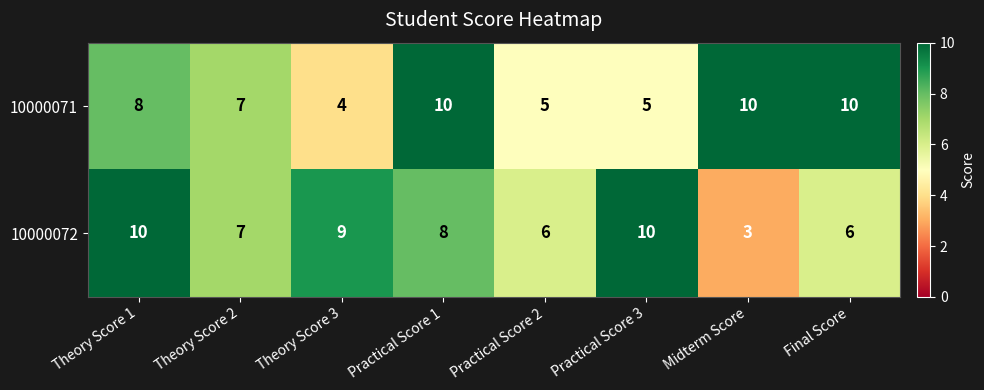

Read the 10000071 value at Theory Score 3.

4